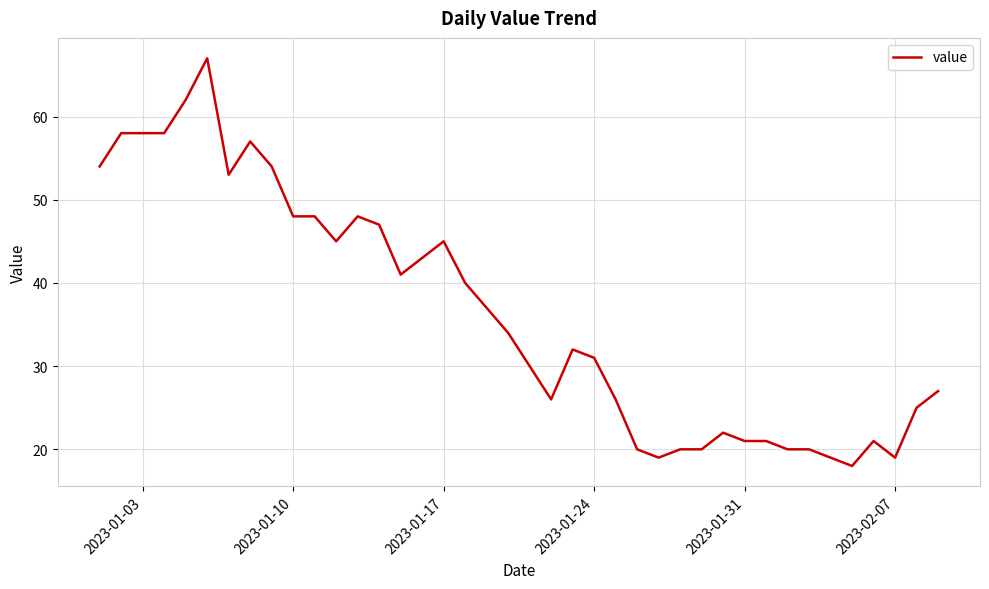

Reading right to left, what are all the values shown in this chart?

27	25	19	21	18	19	20	20	21	21	22	20	20	19	20	26	31	32	26	30	34	37	40	45	43	41	47	48	45	48	48	54	57	53	67	62	58	58	58	54